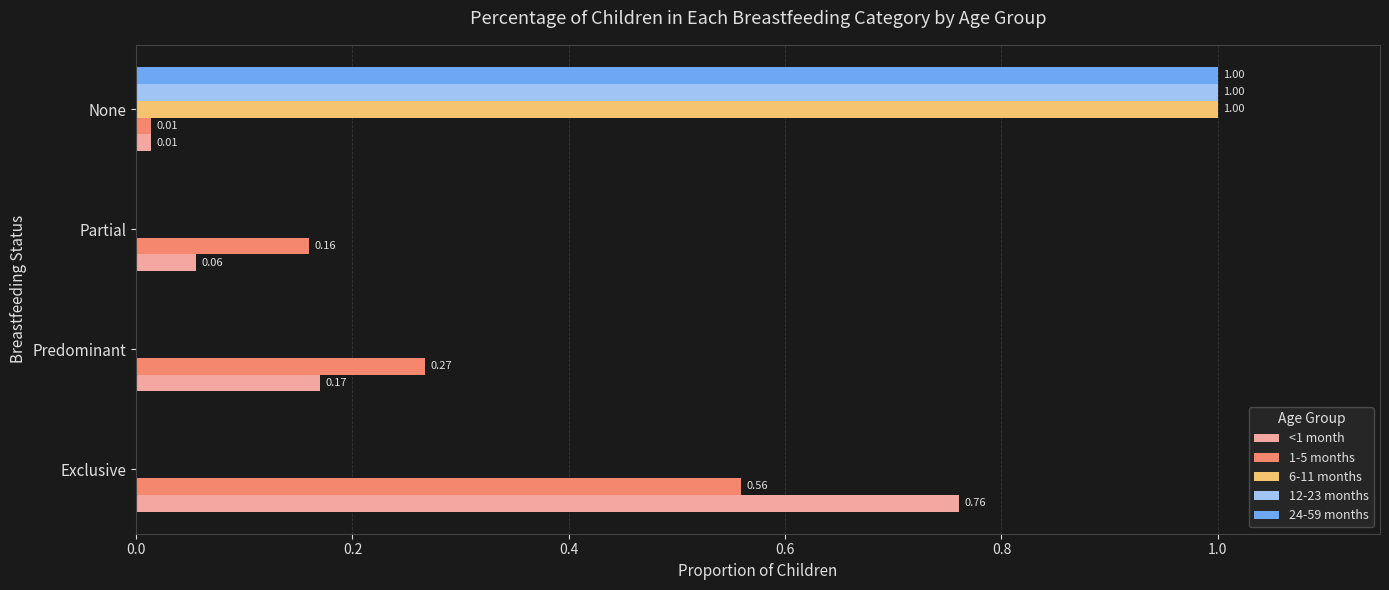

At which category is the sum across all series the highest?

None